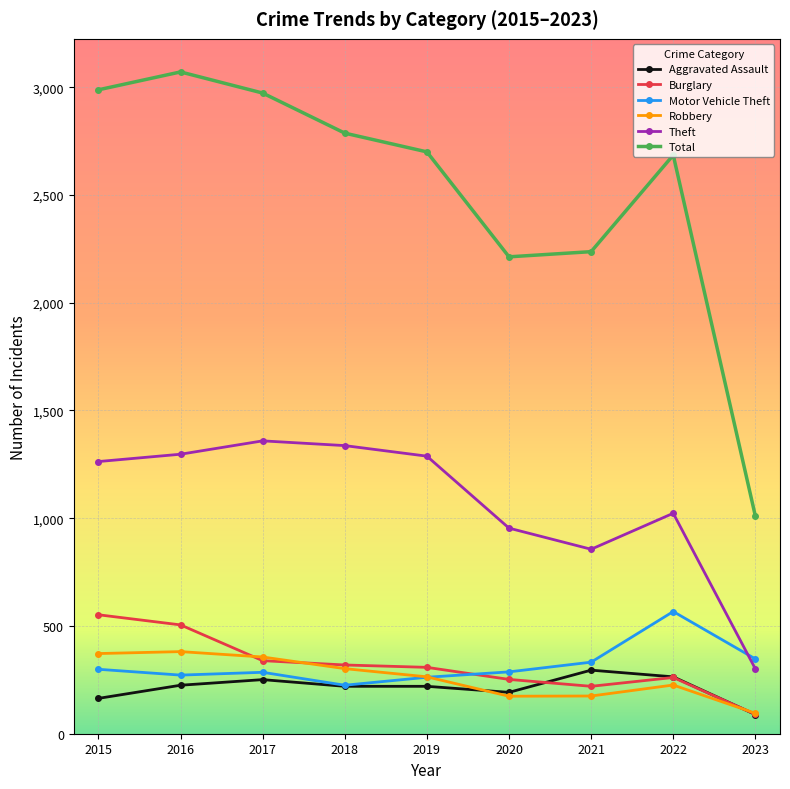

True or false: Aggravated Assault has more than 0 points higher than both neighbors.

True